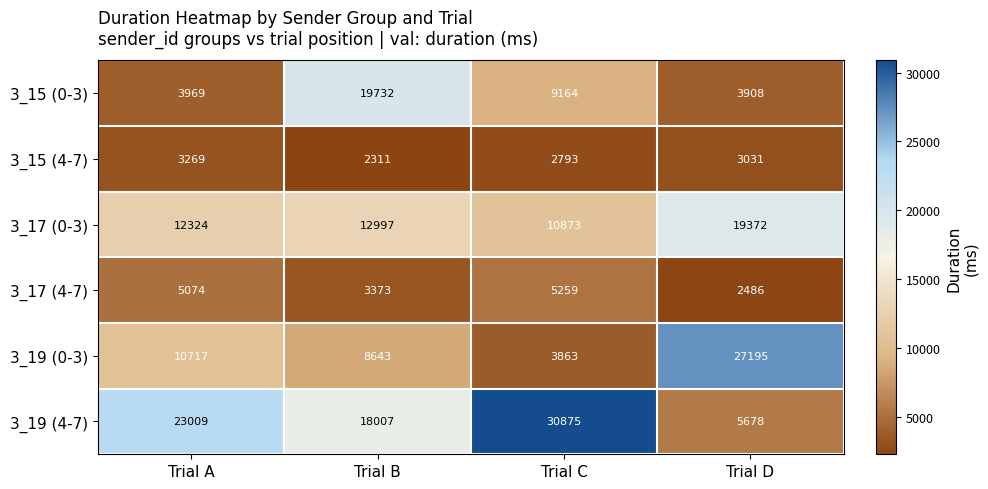

Where does the 3_15 (0-3) series first go above 9164?

Trial B